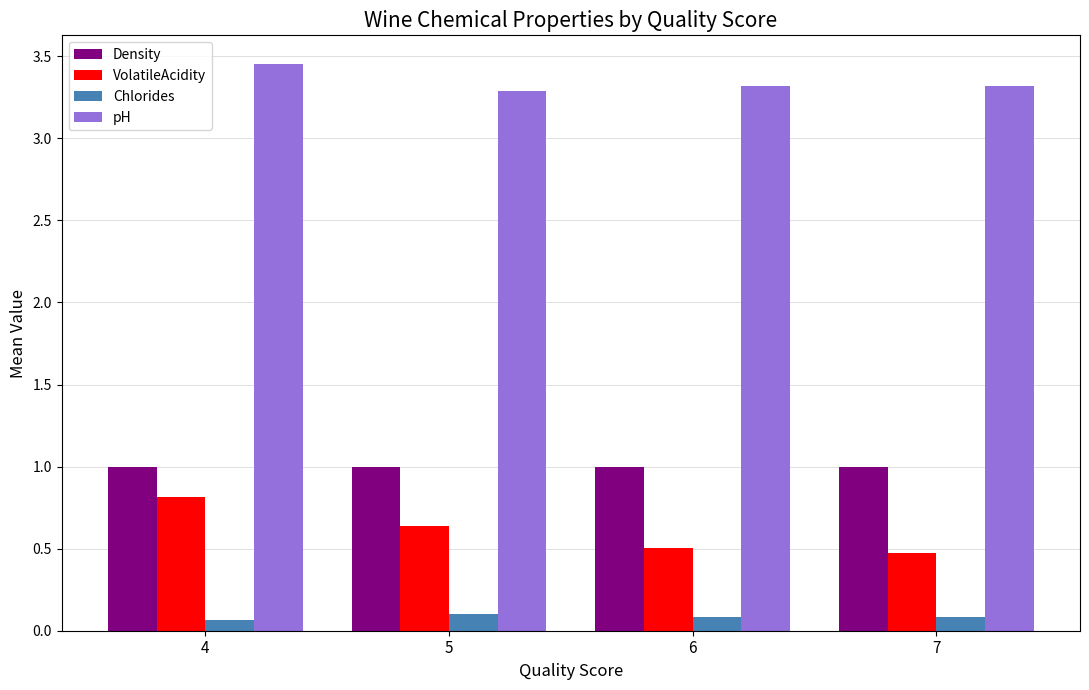

What is the value of the pH bar at the 2nd from the left?

3.3